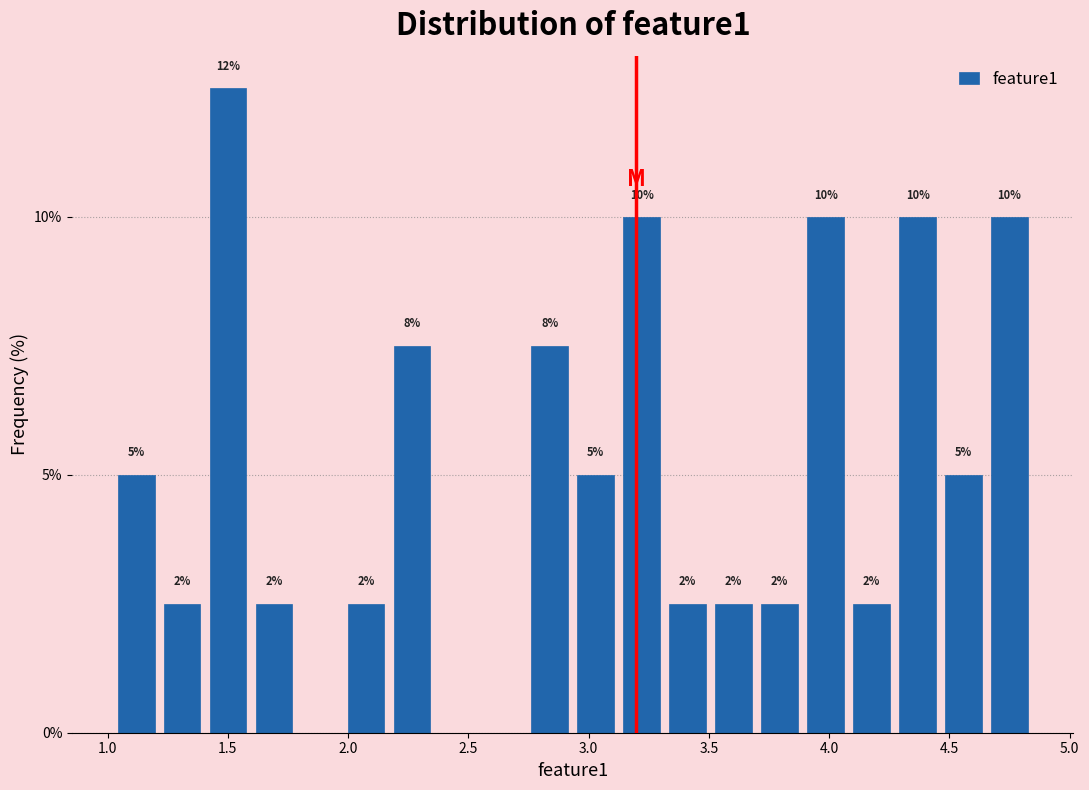

Around what value on the x-axis is the tallest bar? Give the approximate position of its centre, as read against the axis.

1.50